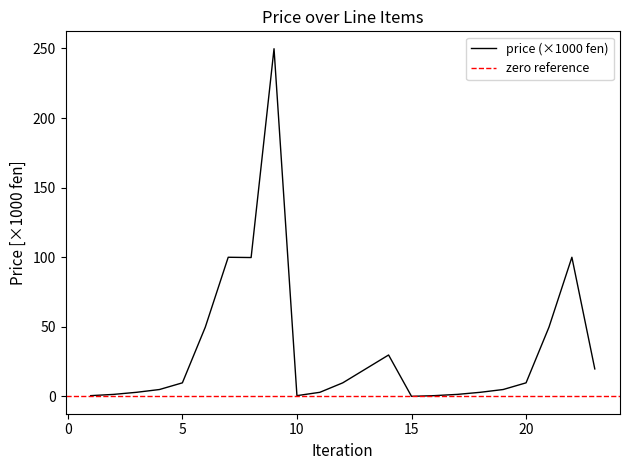

How many values exceed 9?

12